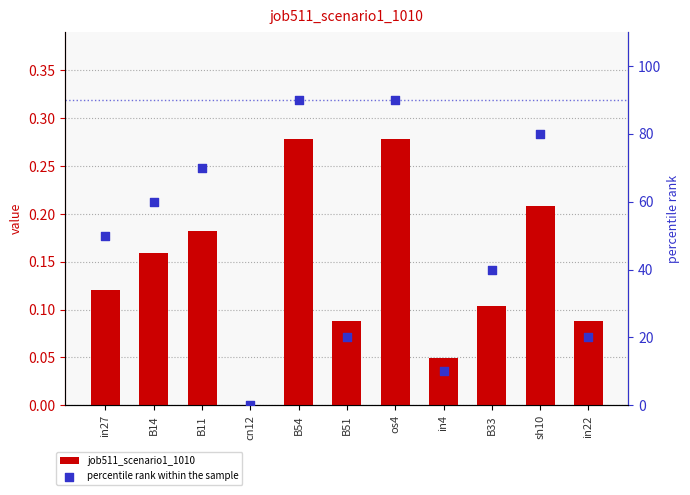

What is the total value across all series at in4?

10.0